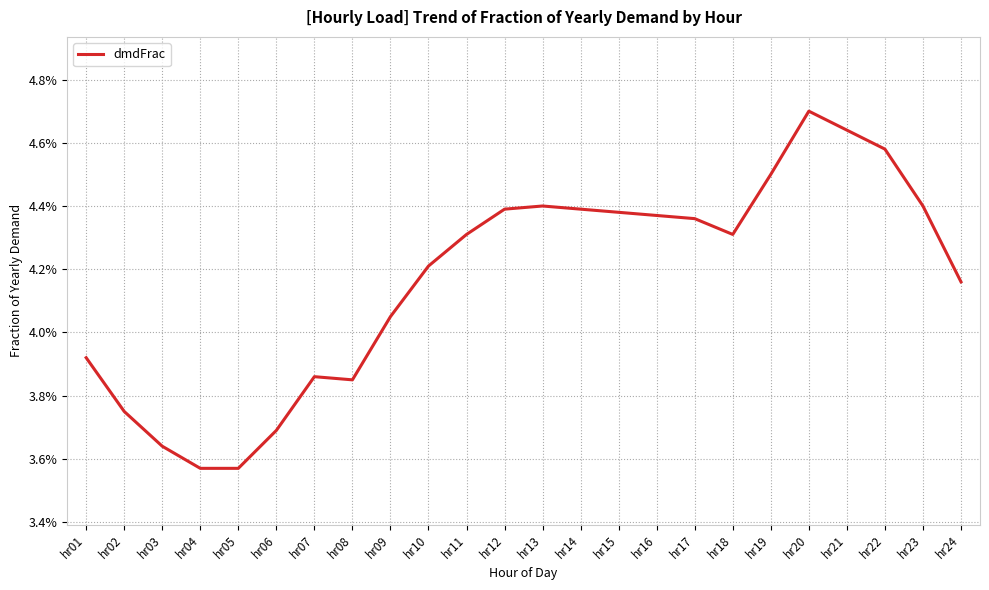

What is the sum of the values at hr01 and hr03?

0.1